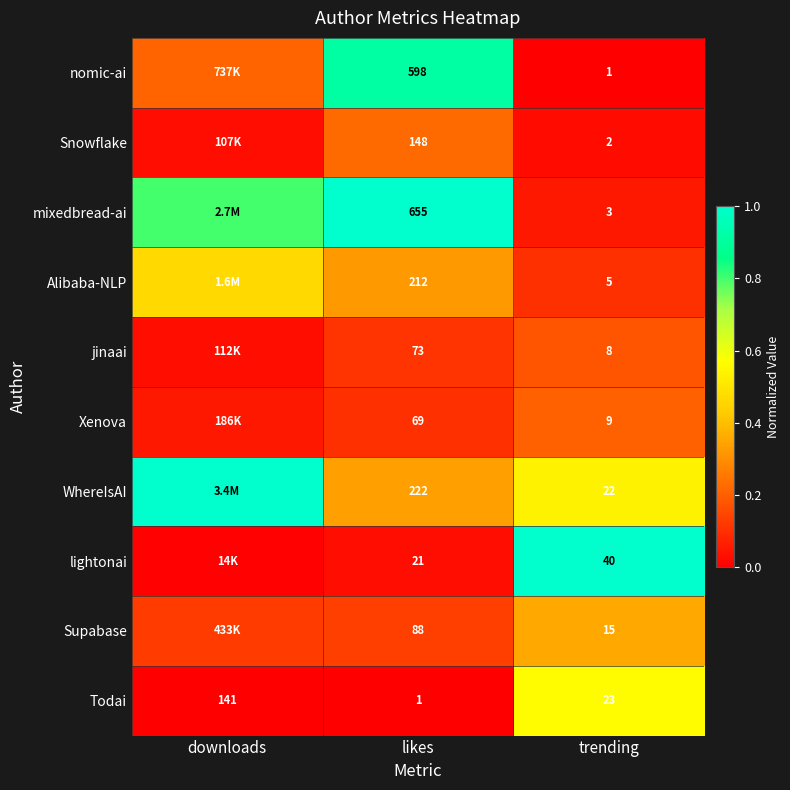

Is the value of mixedbread-ai at trending greater than the value of lightonai at trending?

No